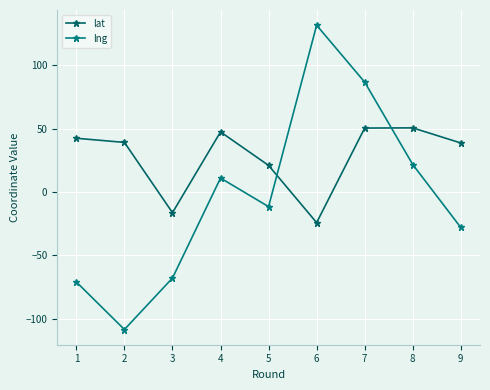

Between which two adjacent categories do lng and lat first intersect?

5 and 6